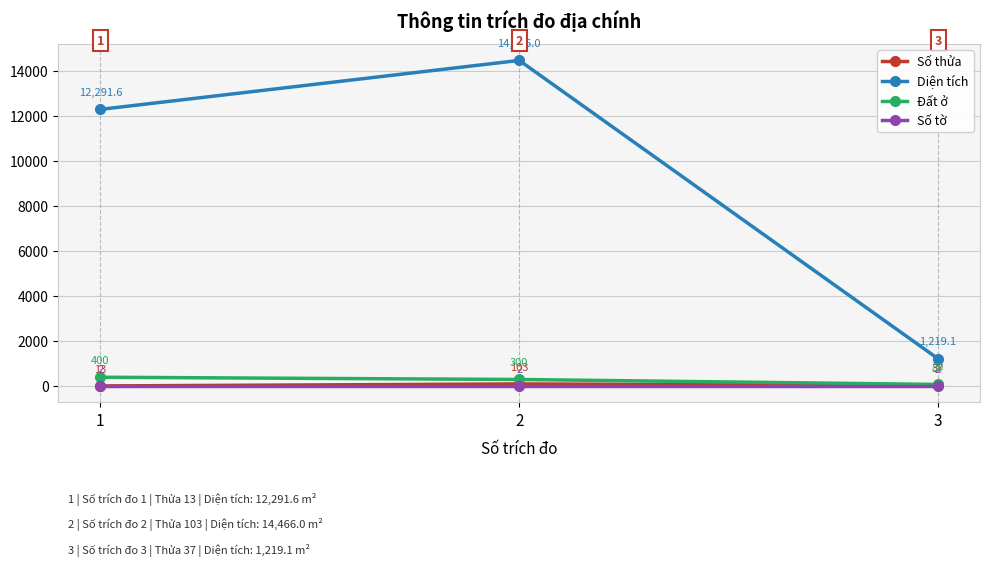

Which series has the largest range (max minus min)?

Diện tích